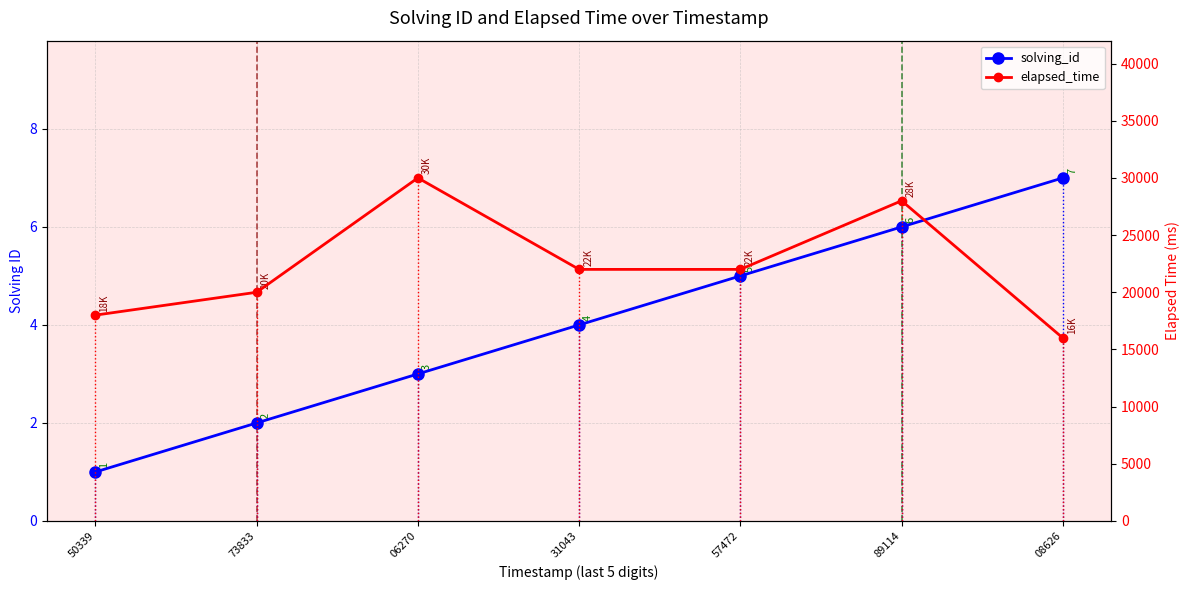

True or false: solving_id has more than 2 interior local peaks.

False